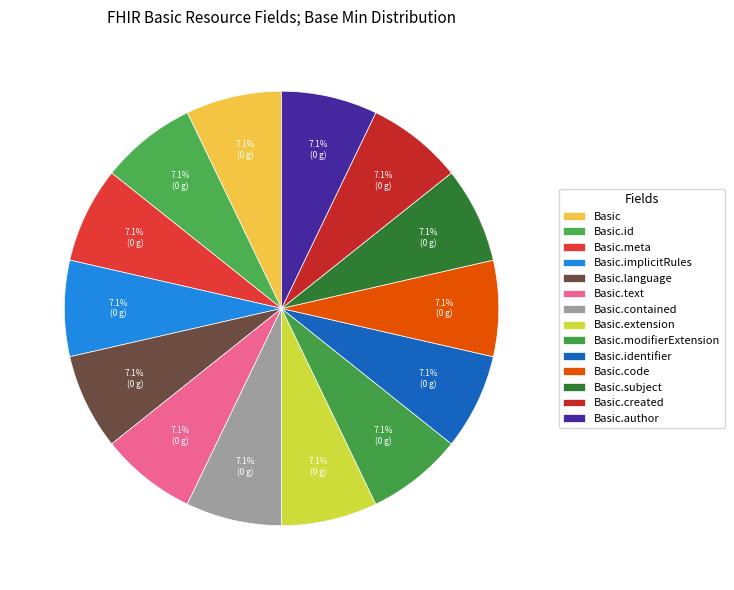

Count the number of slices in the pie.

14